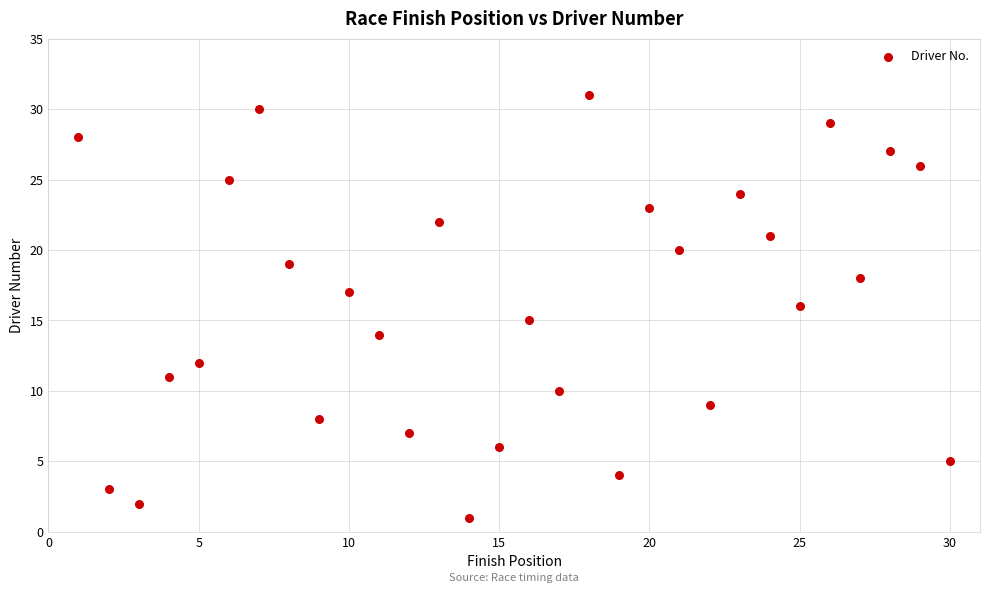

What is the range of Y values (max minus min)?

30